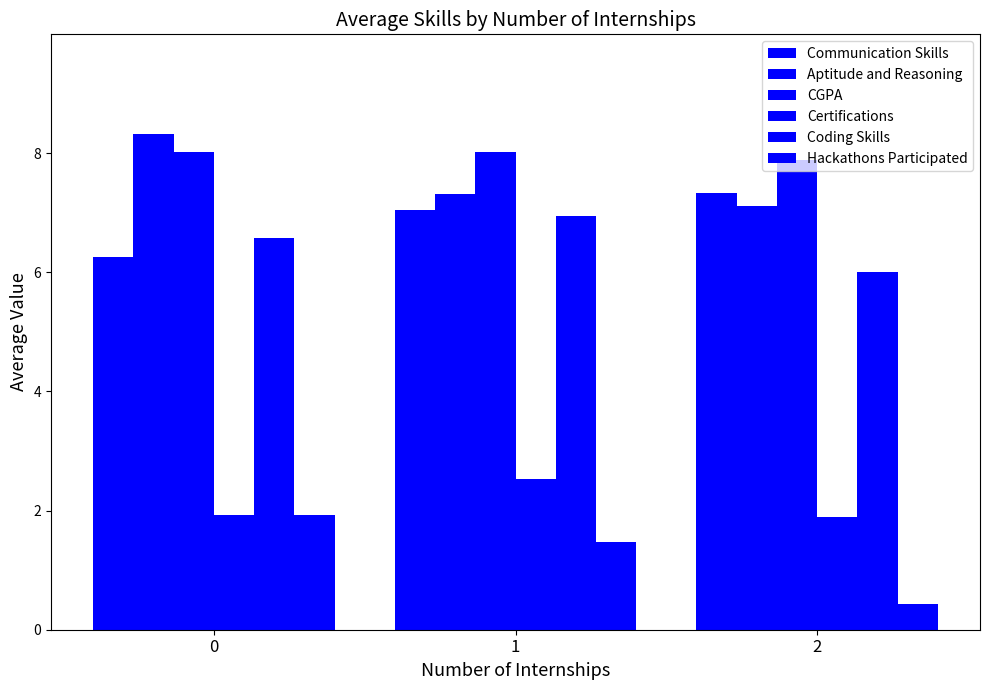

Are the bars grouped side by side (vs. stacked)?

Yes